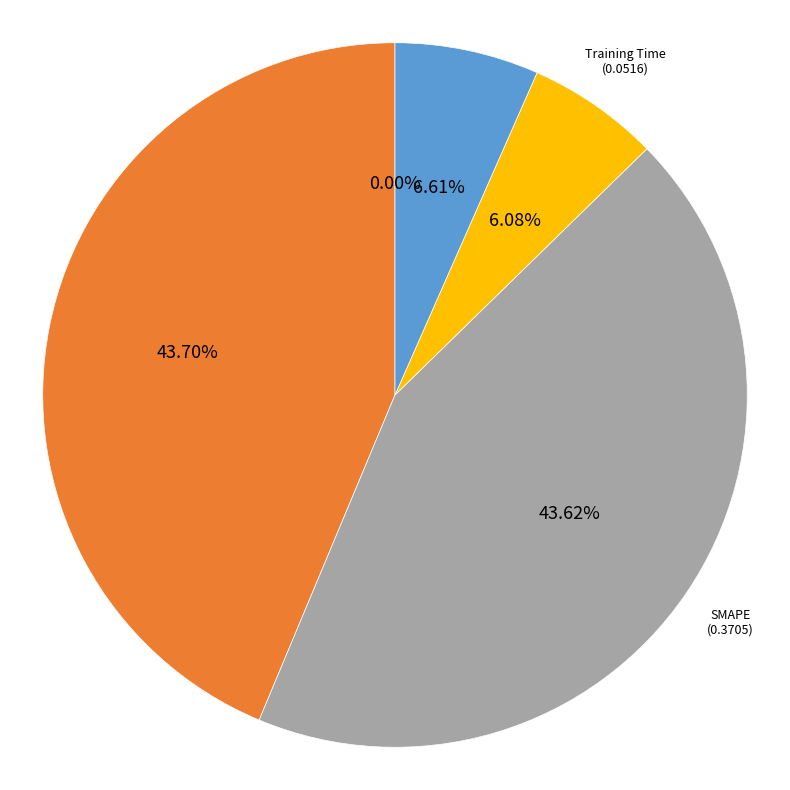

Does any single category account for the majority?

No